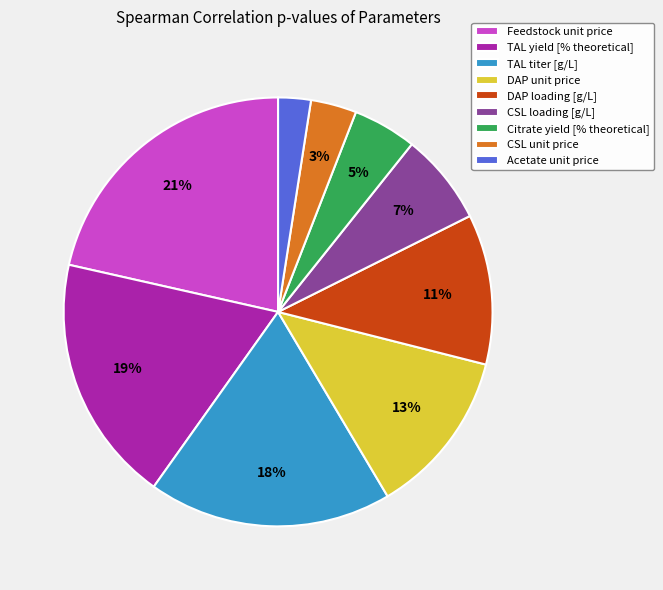

To the nearest percent, what is the difference between the largest and smallest slice percentages?

19%